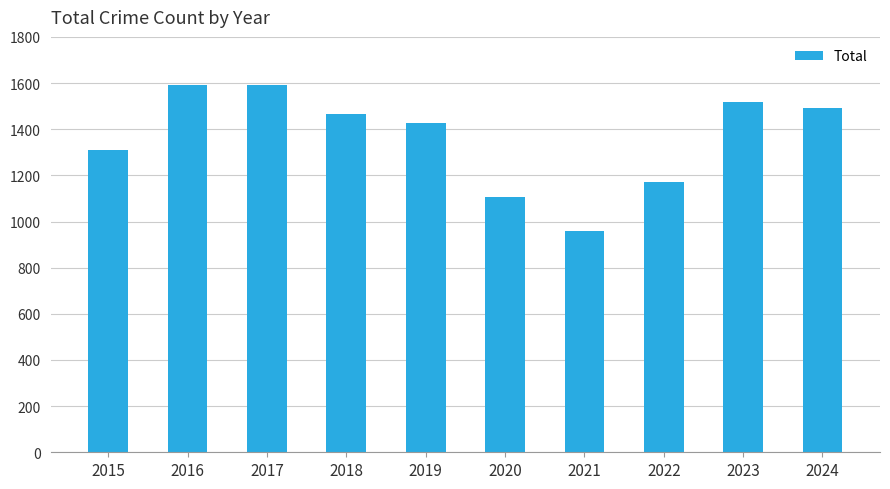

What is the sum of all values?

13639